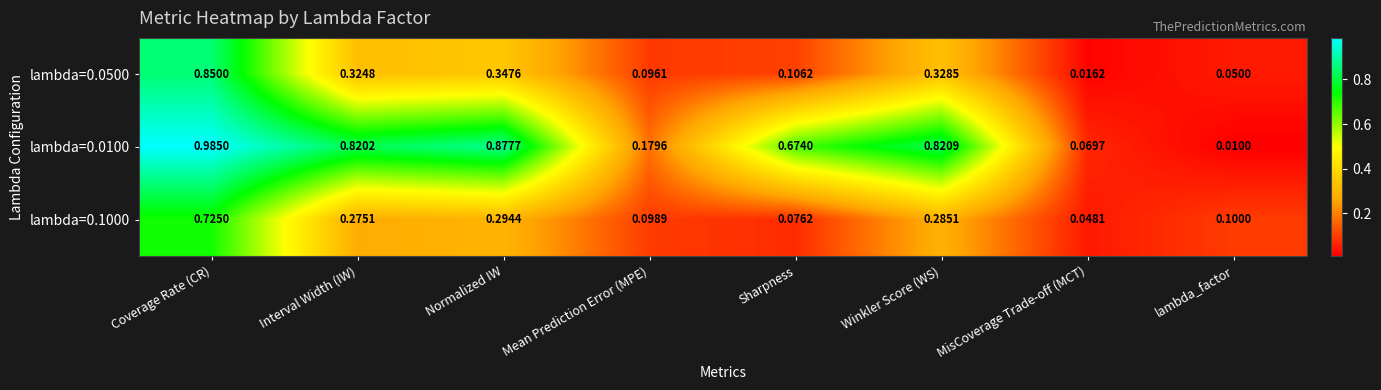

Rank the categories by lambda=0.0500 value from highest to lowest.

Coverage Rate (CR), Normalized IW, Winkler Score (WS), Interval Width (IW), Sharpness, Mean Prediction Error (MPE), lambda_factor, MisCoverage Trade-off (MCT)